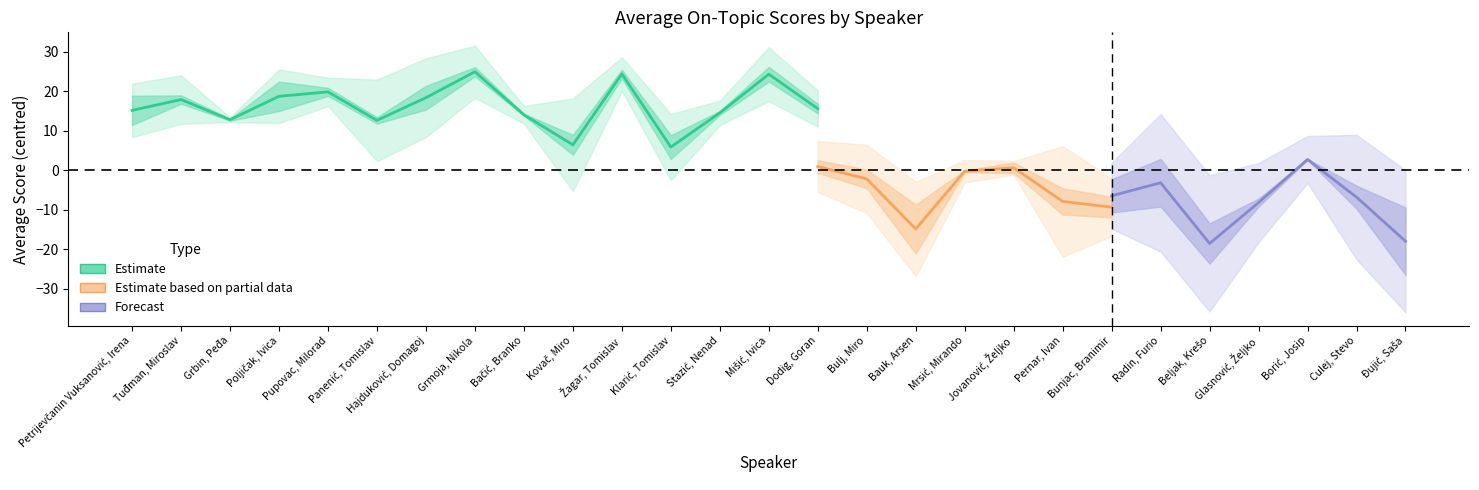

What is the spread (max minus min) of values at Petrijevčanin Vuksanović, Irena?

10.4